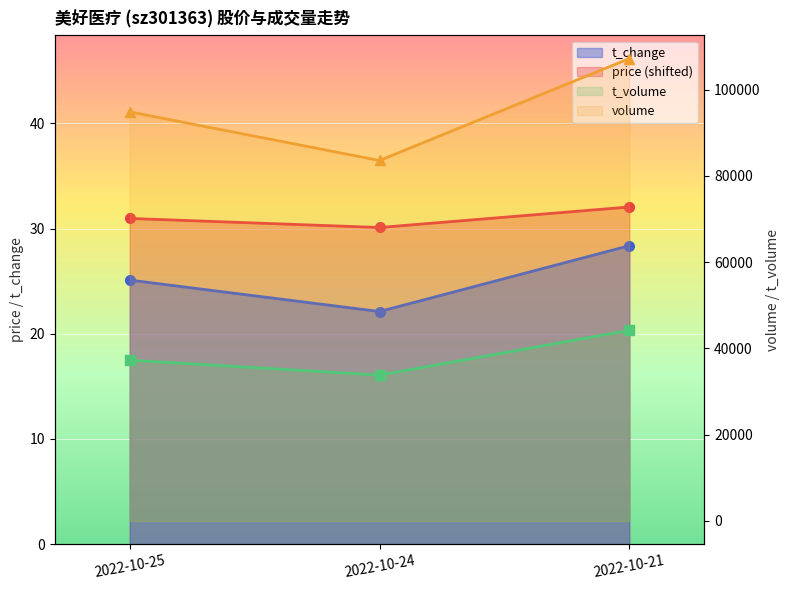

True or false: t_change has a value of 7.2 at 2022-10-25.

False